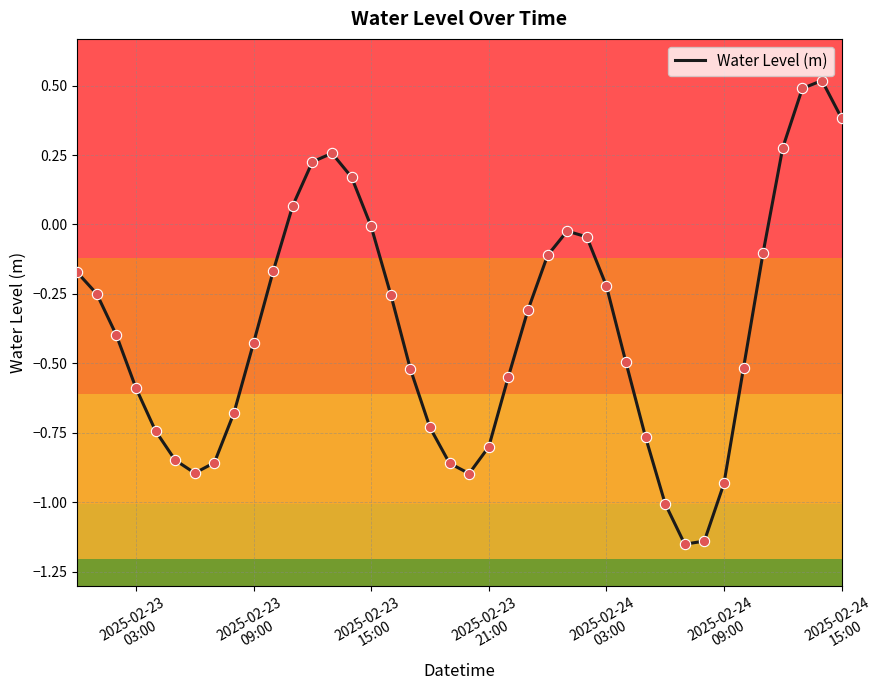

What is the maximum value shown in the chart?

0.5